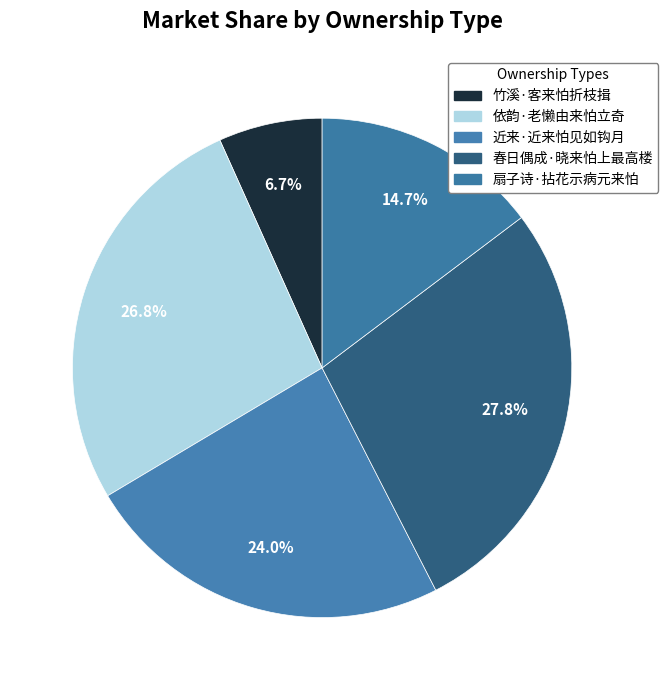

True or false: 竹溪·客来怕折枝揖 accounts for 16% of the total.

False